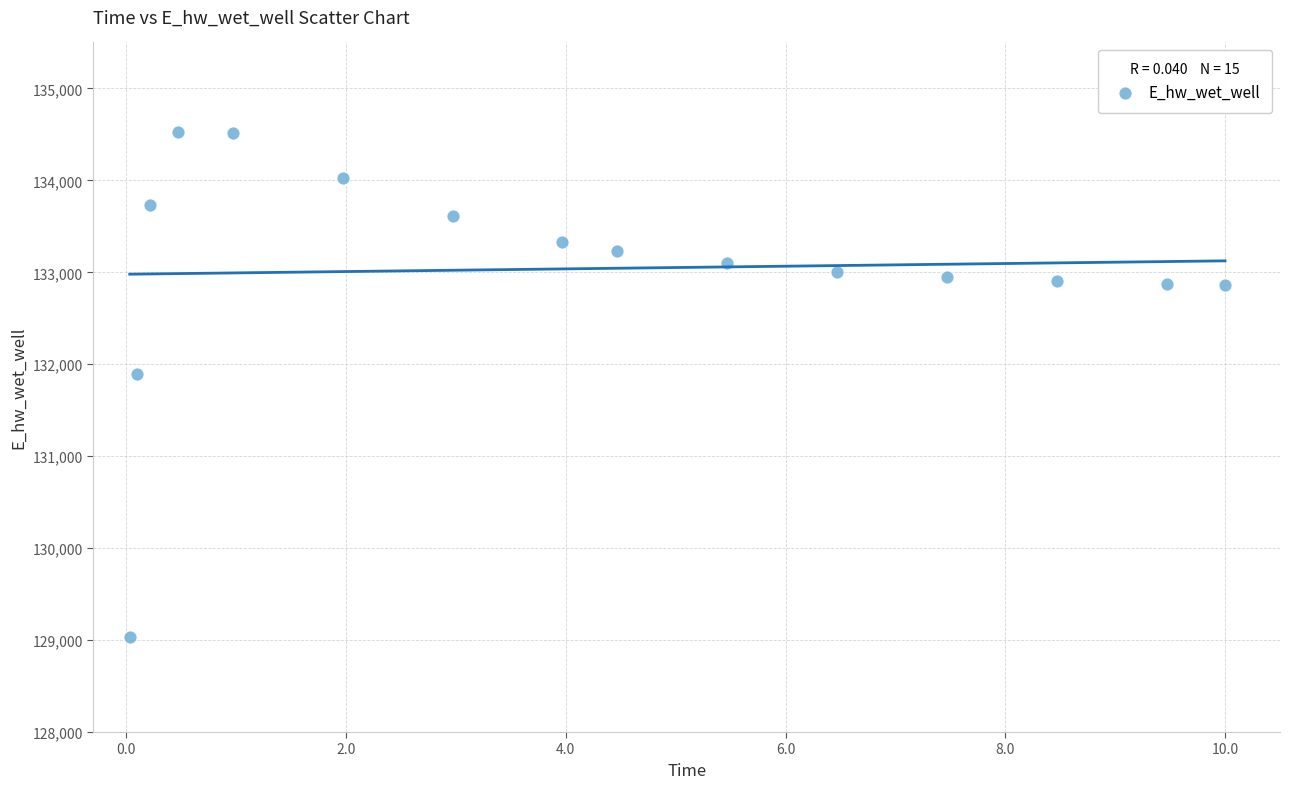

What Y value in the scatter plot is closest to 131779?

131898.8